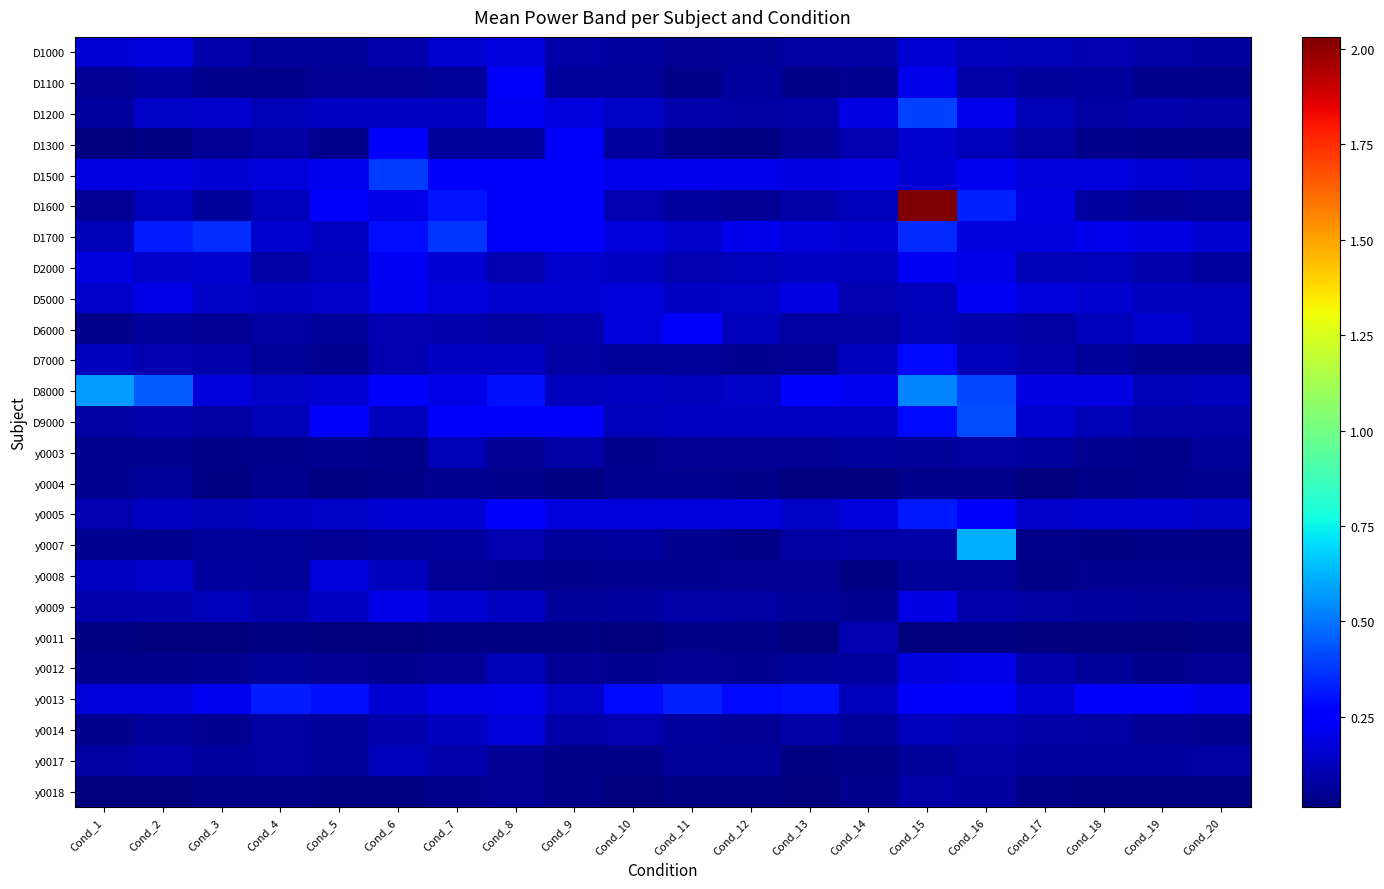

Reading left to right, list all the values displayed in this chart.

D1000: Cond_1=0.2	Cond_2=0.2	Cond_3=0.1	Cond_4=0.1	Cond_5=0.1	Cond_6=0.1	Cond_7=0.2	Cond_8=0.2	Cond_9=0.1	Cond_10=0.1	Cond_11=0.1	Cond_12=0.1	Cond_13=0.1	Cond_14=0.1	Cond_15=0.2	Cond_16=0.1	Cond_17=0.1	Cond_18=0.1	Cond_19=0.1	Cond_20=0.1
D1100: Cond_1=0.1	Cond_2=0.1	Cond_3=0.0	Cond_4=0.0	Cond_5=0.1	Cond_6=0.1	Cond_7=0.1	Cond_8=0.2	Cond_9=0.1	Cond_10=0.1	Cond_11=0.0	Cond_12=0.1	Cond_13=0.0	Cond_14=0.1	Cond_15=0.2	Cond_16=0.1	Cond_17=0.1	Cond_18=0.1	Cond_19=0.0	Cond_20=0.0
D1200: Cond_1=0.1	Cond_2=0.1	Cond_3=0.2	Cond_4=0.1	Cond_5=0.1	Cond_6=0.1	Cond_7=0.1	Cond_8=0.2	Cond_9=0.2	Cond_10=0.1	Cond_11=0.1	Cond_12=0.1	Cond_13=0.1	Cond_14=0.2	Cond_15=0.4	Cond_16=0.2	Cond_17=0.1	Cond_18=0.1	Cond_19=0.1	Cond_20=0.1
D1300: Cond_1=0.0	Cond_2=0.0	Cond_3=0.1	Cond_4=0.1	Cond_5=0.0	Cond_6=0.3	Cond_7=0.1	Cond_8=0.1	Cond_9=0.2	Cond_10=0.1	Cond_11=0.0	Cond_12=0.0	Cond_13=0.1	Cond_14=0.1	Cond_15=0.2	Cond_16=0.1	Cond_17=0.1	Cond_18=0.0	Cond_19=0.0	Cond_20=0.0
D1500: Cond_1=0.2	Cond_2=0.2	Cond_3=0.2	Cond_4=0.2	Cond_5=0.2	Cond_6=0.4	Cond_7=0.2	Cond_8=0.2	Cond_9=0.2	Cond_10=0.2	Cond_11=0.2	Cond_12=0.2	Cond_13=0.2	Cond_14=0.2	Cond_15=0.2	Cond_16=0.2	Cond_17=0.2	Cond_18=0.2	Cond_19=0.2	Cond_20=0.1
D1600: Cond_1=0.1	Cond_2=0.1	Cond_3=0.1	Cond_4=0.1	Cond_5=0.3	Cond_6=0.2	Cond_7=0.3	Cond_8=0.2	Cond_9=0.2	Cond_10=0.1	Cond_11=0.1	Cond_12=0.1	Cond_13=0.1	Cond_14=0.1	Cond_15=2.0	Cond_16=0.3	Cond_17=0.2	Cond_18=0.1	Cond_19=0.1	Cond_20=0.1
D1700: Cond_1=0.1	Cond_2=0.3	Cond_3=0.4	Cond_4=0.2	Cond_5=0.1	Cond_6=0.3	Cond_7=0.4	Cond_8=0.2	Cond_9=0.2	Cond_10=0.2	Cond_11=0.2	Cond_12=0.2	Cond_13=0.2	Cond_14=0.2	Cond_15=0.3	Cond_16=0.2	Cond_17=0.2	Cond_18=0.2	Cond_19=0.2	Cond_20=0.2
D2000: Cond_1=0.2	Cond_2=0.2	Cond_3=0.2	Cond_4=0.1	Cond_5=0.1	Cond_6=0.2	Cond_7=0.2	Cond_8=0.1	Cond_9=0.2	Cond_10=0.1	Cond_11=0.1	Cond_12=0.1	Cond_13=0.1	Cond_14=0.1	Cond_15=0.2	Cond_16=0.2	Cond_17=0.1	Cond_18=0.1	Cond_19=0.1	Cond_20=0.1
D5000: Cond_1=0.2	Cond_2=0.2	Cond_3=0.1	Cond_4=0.1	Cond_5=0.2	Cond_6=0.2	Cond_7=0.2	Cond_8=0.2	Cond_9=0.2	Cond_10=0.2	Cond_11=0.1	Cond_12=0.1	Cond_13=0.2	Cond_14=0.1	Cond_15=0.1	Cond_16=0.2	Cond_17=0.2	Cond_18=0.2	Cond_19=0.1	Cond_20=0.1
D6000: Cond_1=0.0	Cond_2=0.1	Cond_3=0.1	Cond_4=0.1	Cond_5=0.1	Cond_6=0.1	Cond_7=0.1	Cond_8=0.1	Cond_9=0.1	Cond_10=0.2	Cond_11=0.3	Cond_12=0.1	Cond_13=0.1	Cond_14=0.1	Cond_15=0.1	Cond_16=0.1	Cond_17=0.1	Cond_18=0.1	Cond_19=0.2	Cond_20=0.1
D7000: Cond_1=0.1	Cond_2=0.1	Cond_3=0.1	Cond_4=0.1	Cond_5=0.0	Cond_6=0.1	Cond_7=0.1	Cond_8=0.1	Cond_9=0.1	Cond_10=0.1	Cond_11=0.1	Cond_12=0.1	Cond_13=0.1	Cond_14=0.1	Cond_15=0.3	Cond_16=0.1	Cond_17=0.1	Cond_18=0.1	Cond_19=0.0	Cond_20=0.0
D8000: Cond_1=0.6	Cond_2=0.5	Cond_3=0.2	Cond_4=0.1	Cond_5=0.2	Cond_6=0.3	Cond_7=0.2	Cond_8=0.3	Cond_9=0.1	Cond_10=0.1	Cond_11=0.1	Cond_12=0.1	Cond_13=0.2	Cond_14=0.2	Cond_15=0.5	Cond_16=0.4	Cond_17=0.2	Cond_18=0.2	Cond_19=0.1	Cond_20=0.1
D9000: Cond_1=0.1	Cond_2=0.1	Cond_3=0.1	Cond_4=0.1	Cond_5=0.2	Cond_6=0.1	Cond_7=0.2	Cond_8=0.2	Cond_9=0.2	Cond_10=0.1	Cond_11=0.1	Cond_12=0.1	Cond_13=0.1	Cond_14=0.1	Cond_15=0.3	Cond_16=0.4	Cond_17=0.2	Cond_18=0.1	Cond_19=0.1	Cond_20=0.1
y0003: Cond_1=0.0	Cond_2=0.0	Cond_3=0.0	Cond_4=0.0	Cond_5=0.0	Cond_6=0.0	Cond_7=0.1	Cond_8=0.1	Cond_9=0.1	Cond_10=0.0	Cond_11=0.1	Cond_12=0.1	Cond_13=0.1	Cond_14=0.1	Cond_15=0.1	Cond_16=0.1	Cond_17=0.1	Cond_18=0.1	Cond_19=0.0	Cond_20=0.1
y0004: Cond_1=0.0	Cond_2=0.1	Cond_3=0.0	Cond_4=0.0	Cond_5=0.0	Cond_6=0.0	Cond_7=0.0	Cond_8=0.0	Cond_9=0.0	Cond_10=0.0	Cond_11=0.0	Cond_12=0.0	Cond_13=0.0	Cond_14=0.0	Cond_15=0.0	Cond_16=0.0	Cond_17=0.0	Cond_18=0.0	Cond_19=0.0	Cond_20=0.0
y0005: Cond_1=0.1	Cond_2=0.1	Cond_3=0.1	Cond_4=0.1	Cond_5=0.1	Cond_6=0.2	Cond_7=0.2	Cond_8=0.2	Cond_9=0.2	Cond_10=0.2	Cond_11=0.2	Cond_12=0.2	Cond_13=0.1	Cond_14=0.2	Cond_15=0.3	Cond_16=0.2	Cond_17=0.2	Cond_18=0.2	Cond_19=0.2	Cond_20=0.1
y0007: Cond_1=0.0	Cond_2=0.1	Cond_3=0.1	Cond_4=0.1	Cond_5=0.1	Cond_6=0.1	Cond_7=0.1	Cond_8=0.1	Cond_9=0.1	Cond_10=0.1	Cond_11=0.0	Cond_12=0.0	Cond_13=0.1	Cond_14=0.1	Cond_15=0.1	Cond_16=0.6	Cond_17=0.0	Cond_18=0.0	Cond_19=0.0	Cond_20=0.0
y0008: Cond_1=0.1	Cond_2=0.2	Cond_3=0.1	Cond_4=0.1	Cond_5=0.2	Cond_6=0.1	Cond_7=0.1	Cond_8=0.1	Cond_9=0.0	Cond_10=0.0	Cond_11=0.1	Cond_12=0.1	Cond_13=0.1	Cond_14=0.0	Cond_15=0.1	Cond_16=0.1	Cond_17=0.0	Cond_18=0.0	Cond_19=0.1	Cond_20=0.0
y0009: Cond_1=0.1	Cond_2=0.1	Cond_3=0.1	Cond_4=0.1	Cond_5=0.1	Cond_6=0.2	Cond_7=0.2	Cond_8=0.1	Cond_9=0.1	Cond_10=0.1	Cond_11=0.1	Cond_12=0.1	Cond_13=0.1	Cond_14=0.1	Cond_15=0.2	Cond_16=0.1	Cond_17=0.1	Cond_18=0.1	Cond_19=0.1	Cond_20=0.1
y0011: Cond_1=0.0	Cond_2=0.0	Cond_3=0.0	Cond_4=0.0	Cond_5=0.0	Cond_6=0.0	Cond_7=0.0	Cond_8=0.0	Cond_9=0.0	Cond_10=0.0	Cond_11=0.0	Cond_12=0.0	Cond_13=0.0	Cond_14=0.1	Cond_15=0.0	Cond_16=0.0	Cond_17=0.0	Cond_18=0.0	Cond_19=0.0	Cond_20=0.0
y0012: Cond_1=0.0	Cond_2=0.0	Cond_3=0.1	Cond_4=0.1	Cond_5=0.1	Cond_6=0.0	Cond_7=0.1	Cond_8=0.1	Cond_9=0.1	Cond_10=0.1	Cond_11=0.1	Cond_12=0.0	Cond_13=0.1	Cond_14=0.1	Cond_15=0.2	Cond_16=0.2	Cond_17=0.1	Cond_18=0.1	Cond_19=0.0	Cond_20=0.1
y0013: Cond_1=0.2	Cond_2=0.2	Cond_3=0.2	Cond_4=0.3	Cond_5=0.3	Cond_6=0.2	Cond_7=0.2	Cond_8=0.2	Cond_9=0.1	Cond_10=0.3	Cond_11=0.3	Cond_12=0.3	Cond_13=0.3	Cond_14=0.1	Cond_15=0.2	Cond_16=0.3	Cond_17=0.2	Cond_18=0.2	Cond_19=0.2	Cond_20=0.2
y0014: Cond_1=0.0	Cond_2=0.1	Cond_3=0.1	Cond_4=0.1	Cond_5=0.1	Cond_6=0.1	Cond_7=0.1	Cond_8=0.2	Cond_9=0.1	Cond_10=0.1	Cond_11=0.1	Cond_12=0.1	Cond_13=0.1	Cond_14=0.1	Cond_15=0.1	Cond_16=0.1	Cond_17=0.1	Cond_18=0.1	Cond_19=0.1	Cond_20=0.0
y0017: Cond_1=0.1	Cond_2=0.1	Cond_3=0.1	Cond_4=0.1	Cond_5=0.1	Cond_6=0.1	Cond_7=0.1	Cond_8=0.1	Cond_9=0.0	Cond_10=0.0	Cond_11=0.1	Cond_12=0.1	Cond_13=0.0	Cond_14=0.0	Cond_15=0.1	Cond_16=0.1	Cond_17=0.1	Cond_18=0.1	Cond_19=0.1	Cond_20=0.1
y0018: Cond_1=0.0	Cond_2=0.0	Cond_3=0.0	Cond_4=0.0	Cond_5=0.0	Cond_6=0.0	Cond_7=0.0	Cond_8=0.1	Cond_9=0.0	Cond_10=0.0	Cond_11=0.0	Cond_12=0.0	Cond_13=0.0	Cond_14=0.0	Cond_15=0.1	Cond_16=0.1	Cond_17=0.0	Cond_18=0.0	Cond_19=0.0	Cond_20=0.0